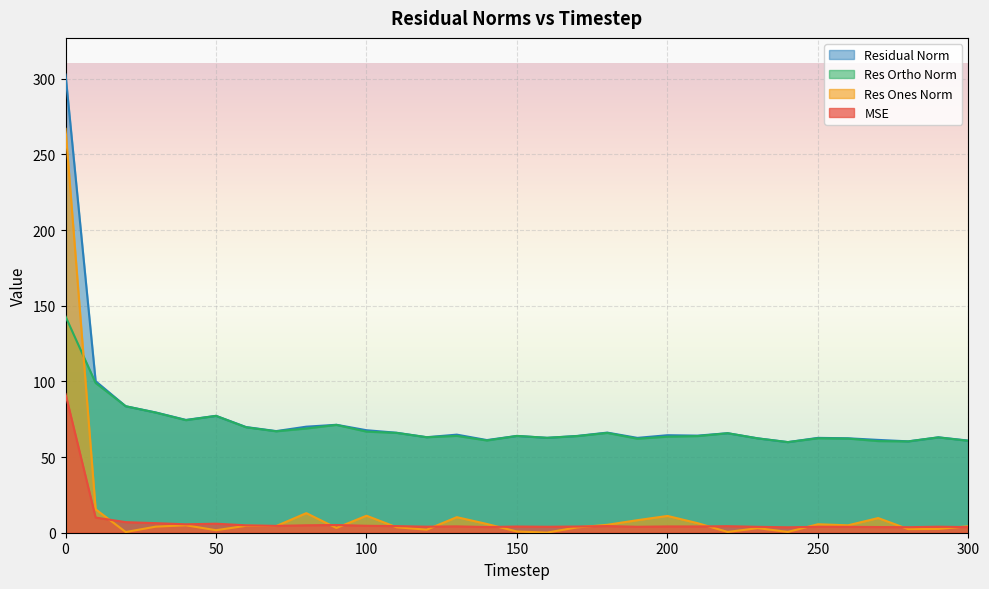

Reading right to left, transcribe all the data shown in this chart.

mse: 300=3.7	290=4.0	280=3.6	270=3.8	260=3.9	250=3.9	240=3.6	230=3.9	220=4.3	210=4.1	200=4.2	190=3.9	180=4.4	170=4.1	160=3.9	150=4.1	140=3.8	130=4.2	120=4.0	110=4.4	100=4.6	90=5.1	80=4.9	70=4.5	60=4.9	50=6.0	40=5.6	30=6.3	20=7.0	10=10.0	0=91.7
res_ones_norm: 300=4.3	290=2.5	280=2.4	270=9.7	260=4.9	250=5.6	240=0.5	230=3.0	220=0.5	210=6.3	200=11.1	190=8.3	180=5.2	170=3.5	160=0.1	150=0.8	140=5.8	130=10.3	120=2.0	110=3.6	100=11.2	90=3.1	80=12.9	70=4.4	60=4.6	50=1.7	40=4.9	30=4.0	20=0.5	10=15.5	0=266.9
res_ortho_norm: 300=60.7	290=63.0	280=60.3	270=60.6	260=62.2	250=62.4	240=59.9	230=62.3	220=65.8	210=63.9	200=63.5	190=62.1	180=66.0	170=63.9	160=62.7	150=64.0	140=61.0	130=64.0	120=63.1	110=66.0	100=66.8	90=71.3	80=68.9	70=67.0	60=69.7	50=77.2	40=74.4	30=79.4	20=83.6	10=99.0	0=142.9
residual_norm: 300=60.9	290=63.0	280=60.4	270=61.3	260=62.4	250=62.7	240=59.9	230=62.4	220=65.8	210=64.2	200=64.4	190=62.7	180=66.2	170=64.0	160=62.7	150=64.0	140=61.2	130=64.8	120=63.1	110=66.1	100=67.7	90=71.3	80=70.1	70=67.2	60=69.8	50=77.2	40=74.6	30=79.5	20=83.6	10=100.2	0=302.8